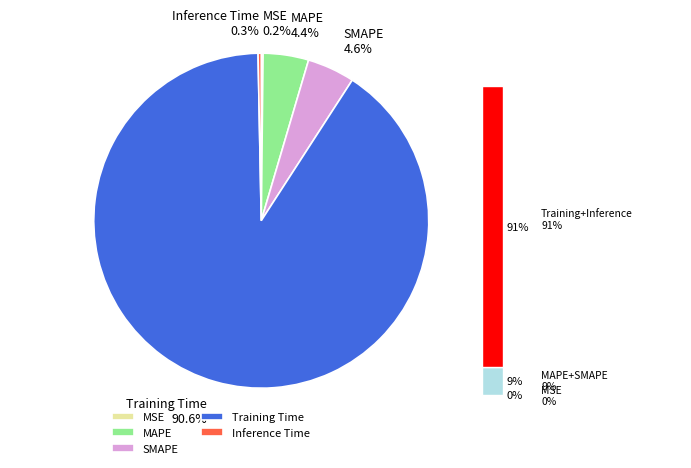

How many segments does this pie chart have?

5